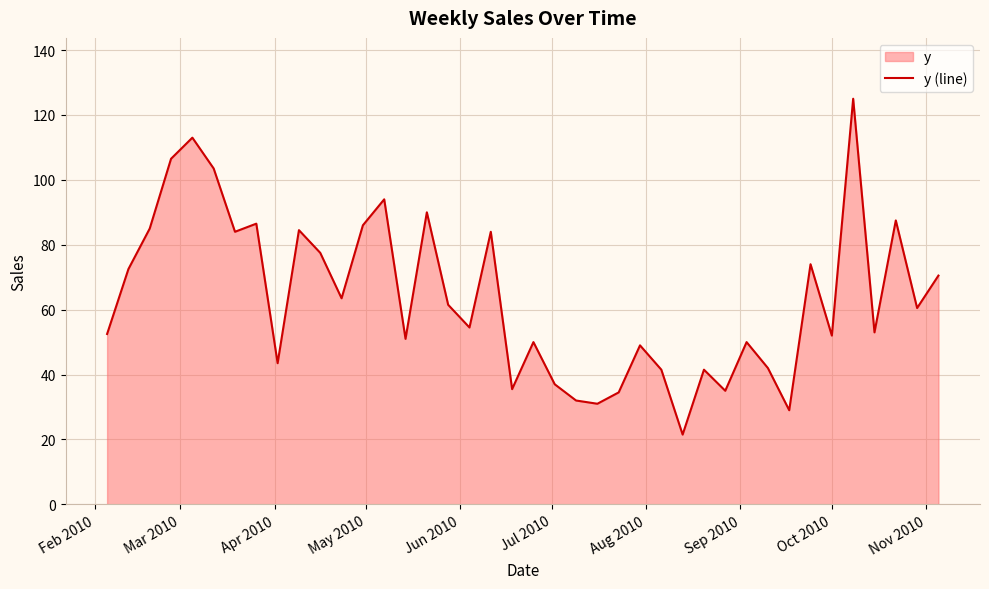

How many categories are shown in the chart?

40